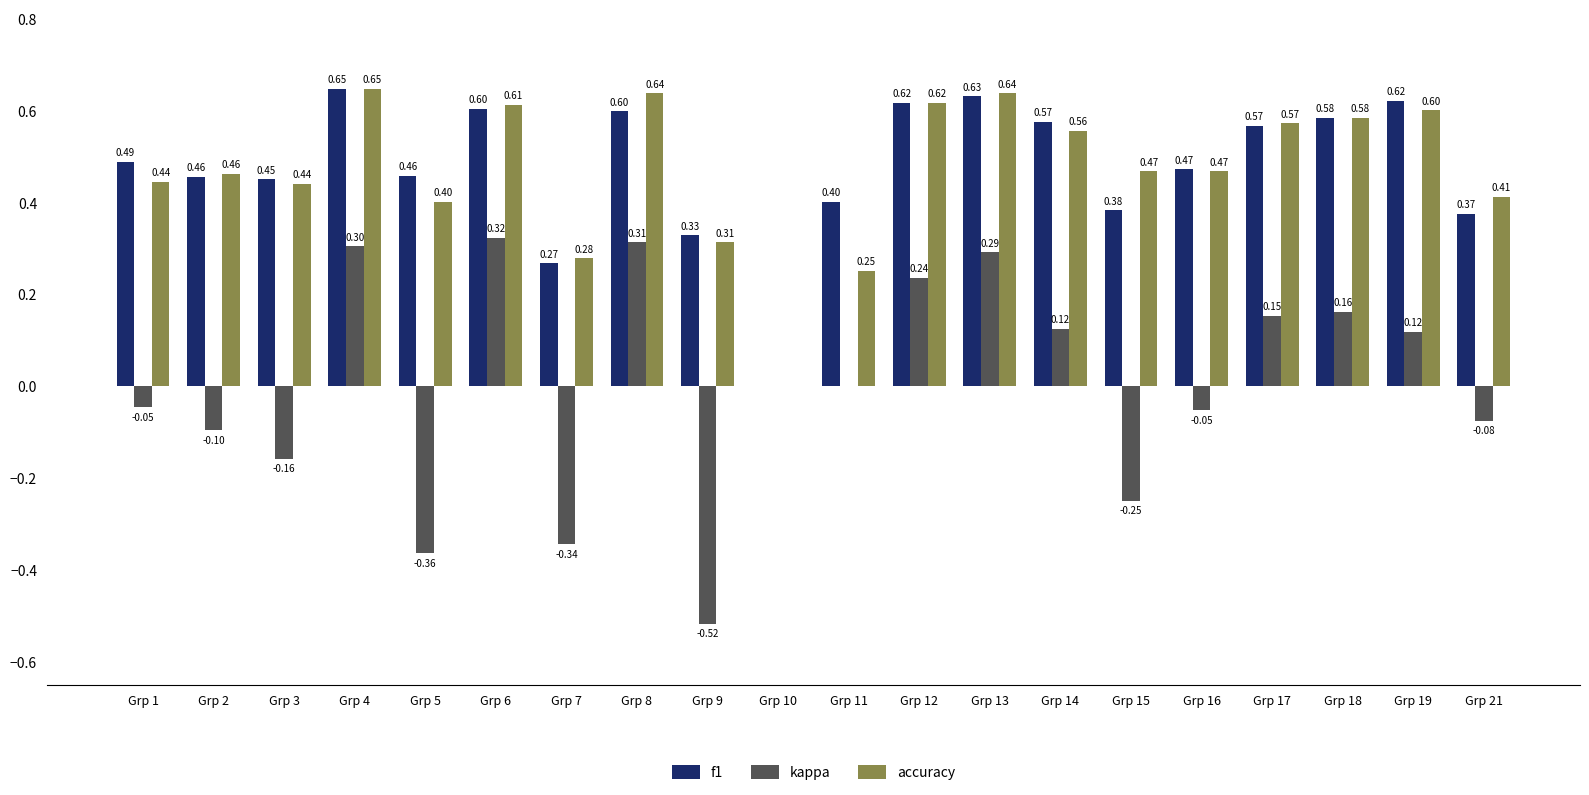

Which series has the widest spread of values?

kappa